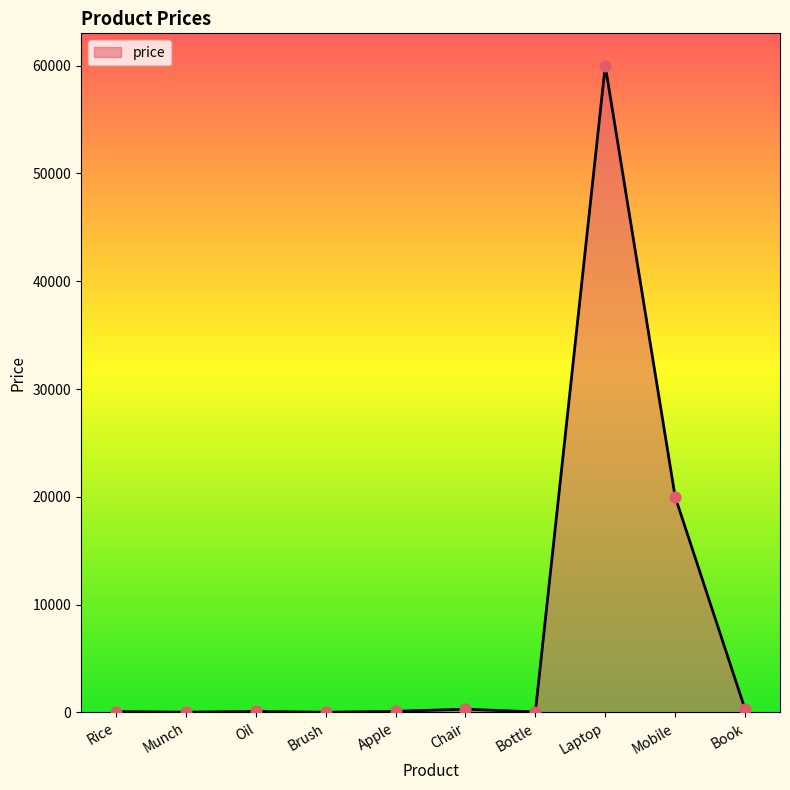

What is the difference between the maximum and minimum values?

59985